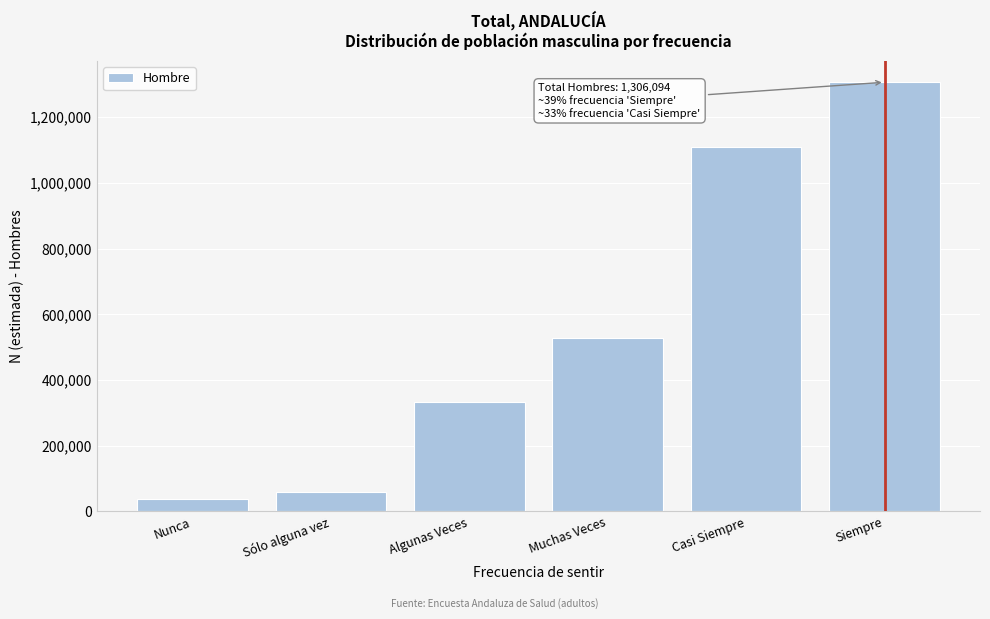

Reading left to right, transcribe all the data shown in this chart.

Nunca=39185	Sólo alguna vez=58877	Algunas Veces=334189	Muchas Veces=527304	Casi Siempre=1109796	Siempre=1306094